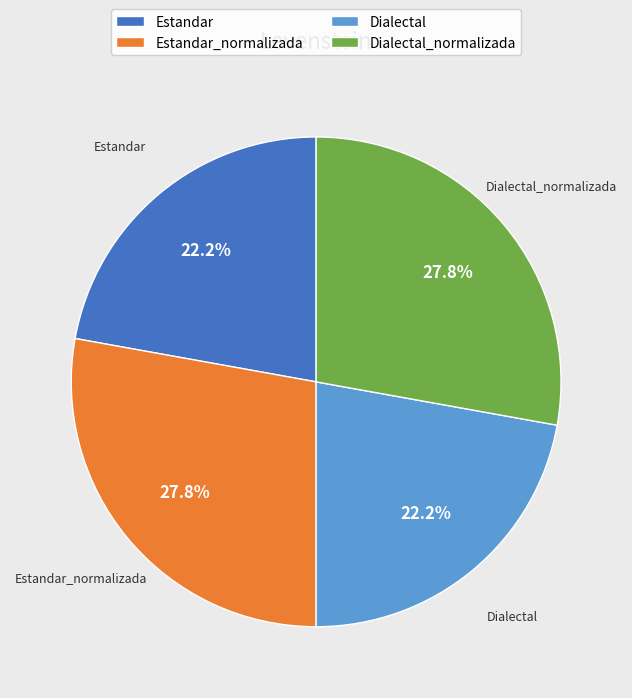

Is there any slice that represents more than half of the pie?

No